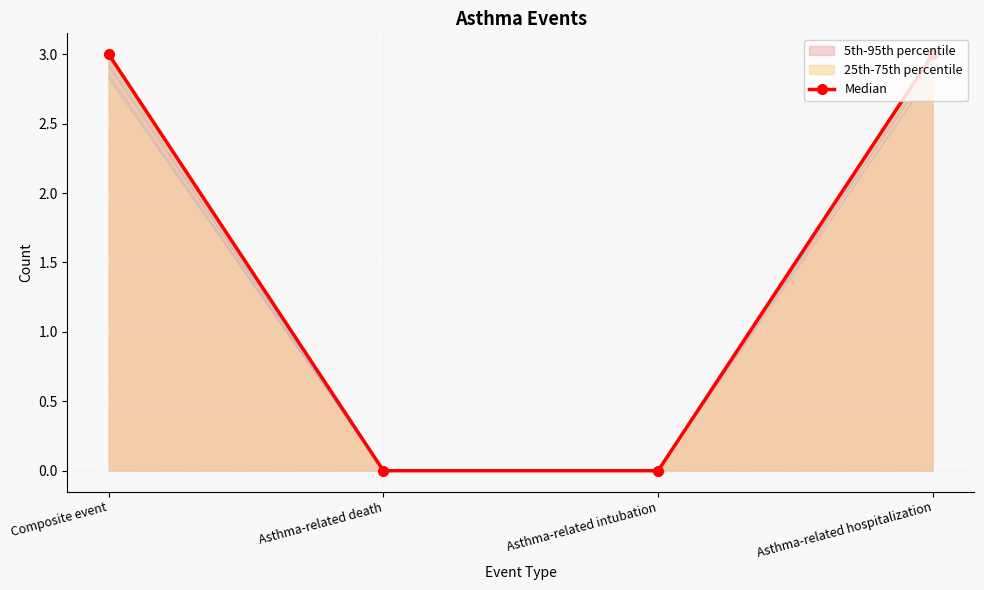

Rank the categories by value from highest to lowest.

Composite event, Asthma-related hospitalization, Asthma-related death, Asthma-related intubation